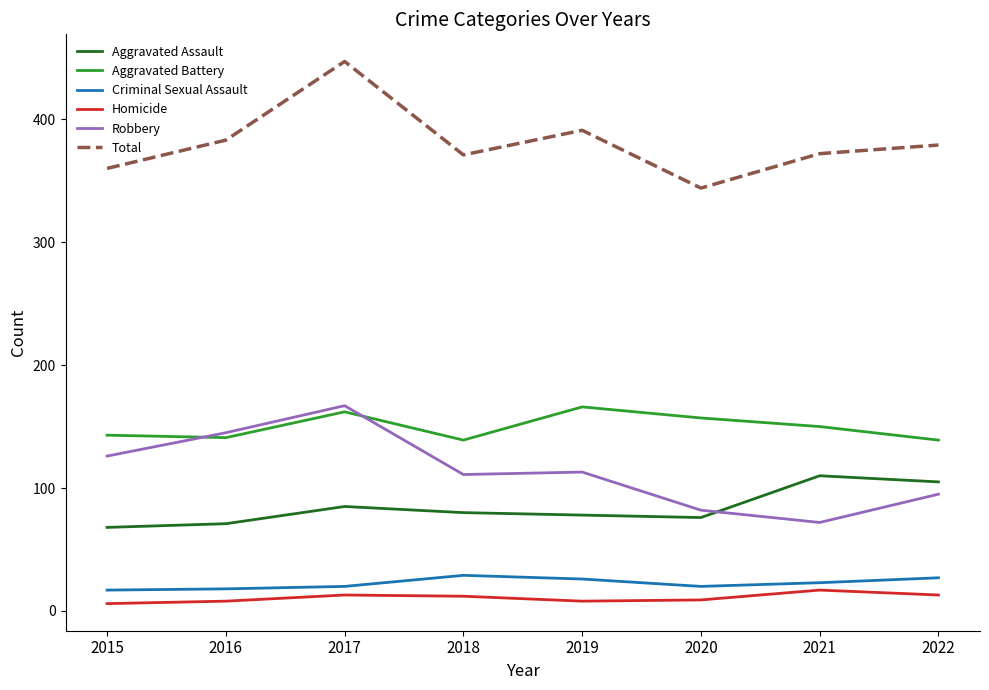

True or false: Aggravated Battery has a value of 89 at 2017.

False